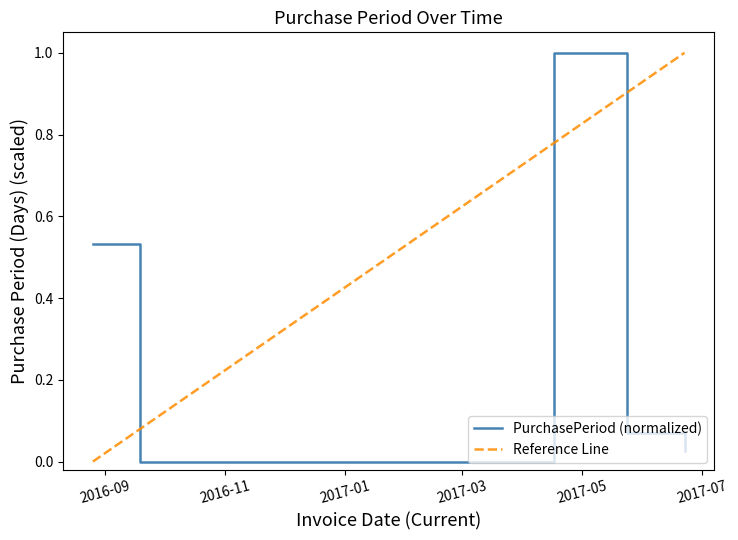

What position from the left is 2016-08-26?

1